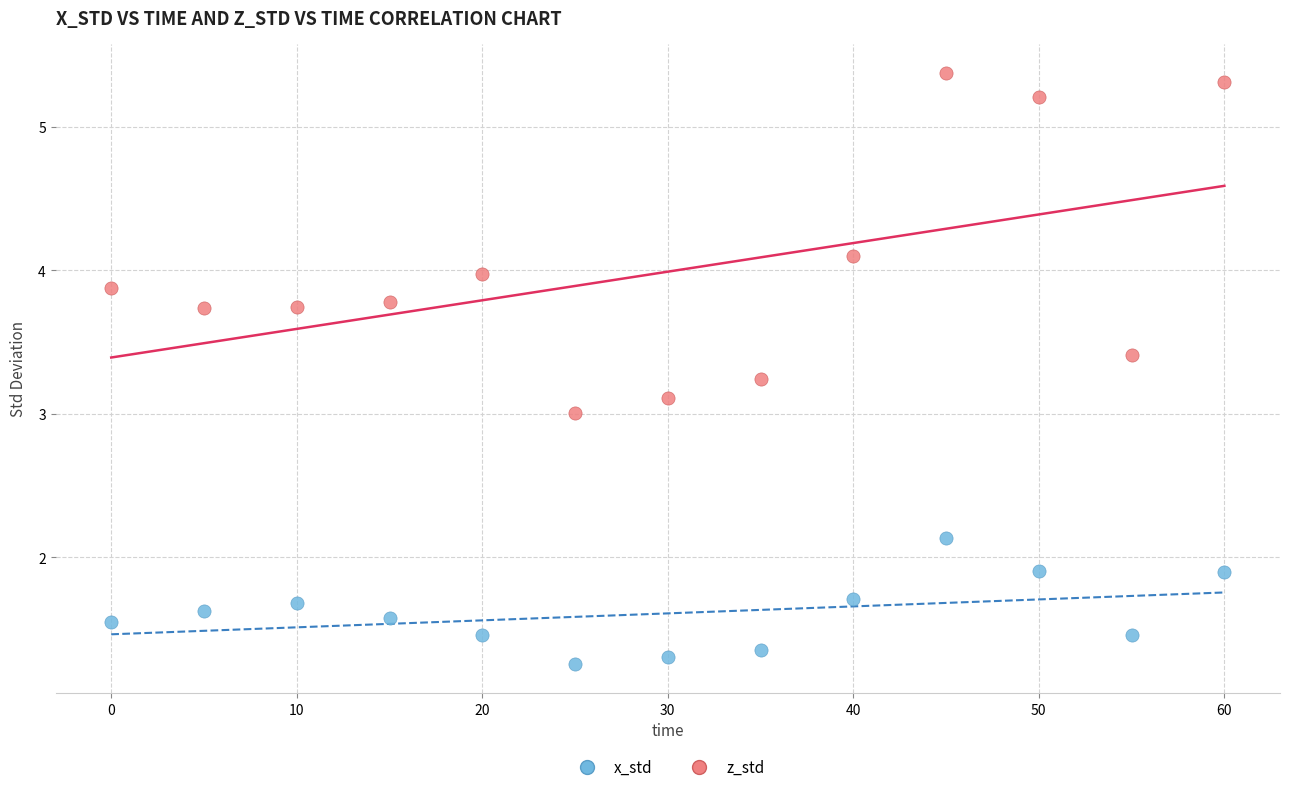

Which series reaches the maximum Y coordinate?

z_std